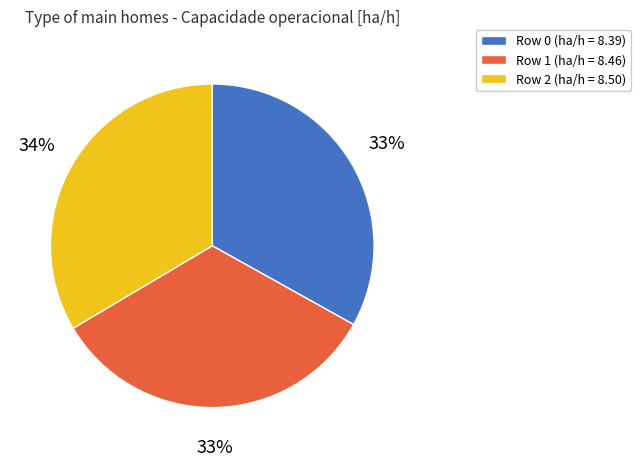

To the nearest percent, what is the average slice percentage?

33%